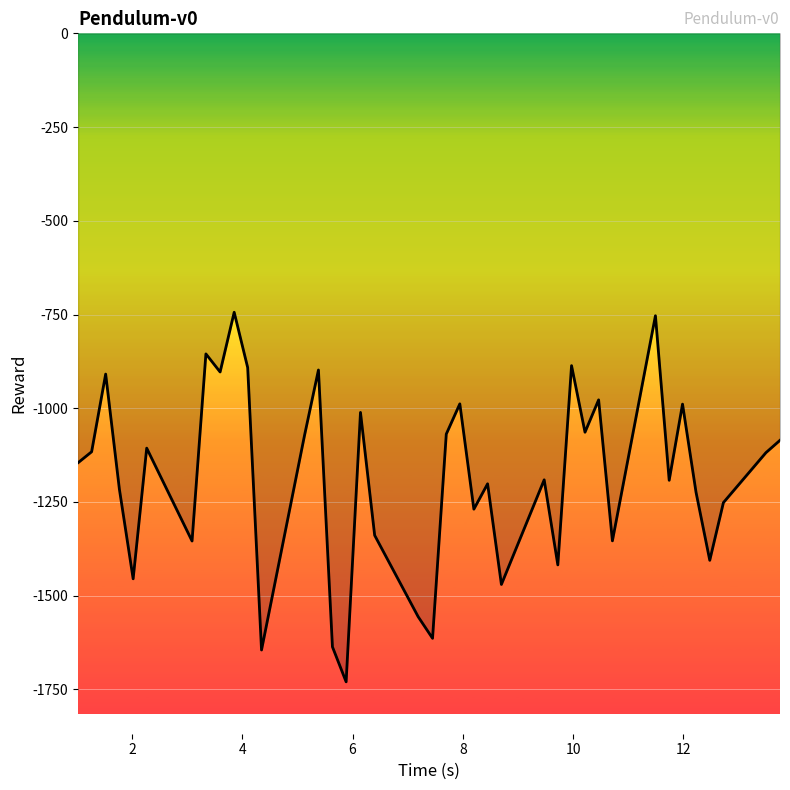

What is the maximum value shown in the chart?

-744.0